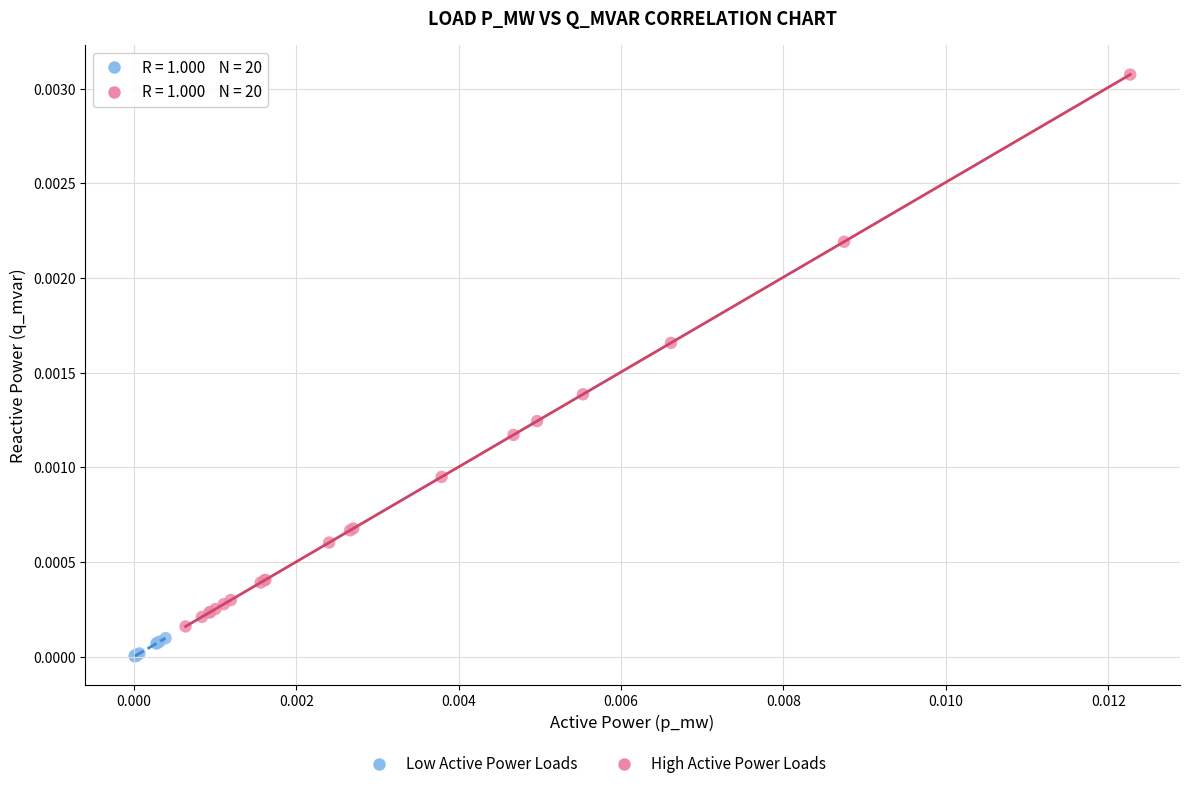

Which series reaches the maximum Y coordinate?

High Active Power Loads